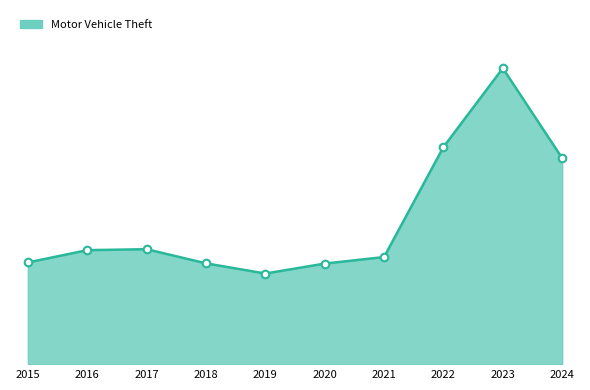

What is the ratio of the value at 2016 to the value at 2017?

1.0